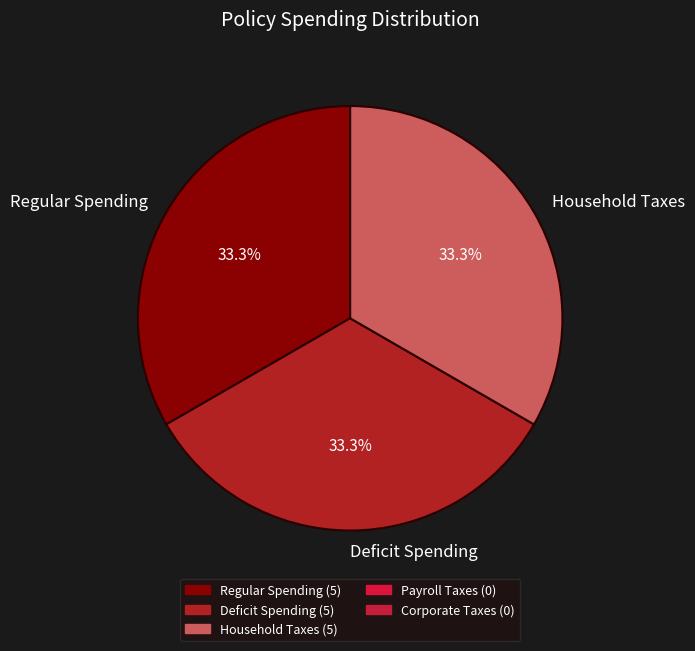

Combined, what portion of the pie is Household Taxes and Deficit Spending?

66.7%